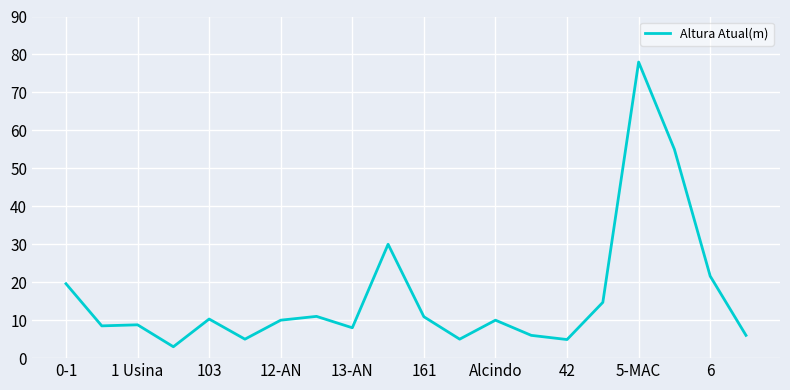

True or false: there are more than 0 points higher than both neighbors.

True